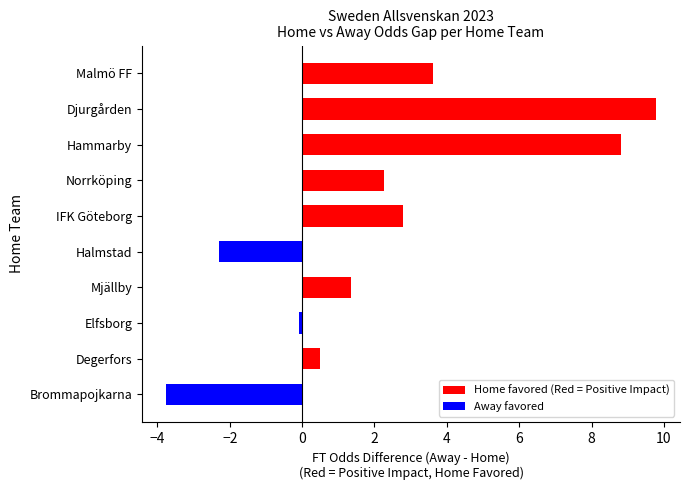

What is the difference between the maximum and minimum values?

13.5